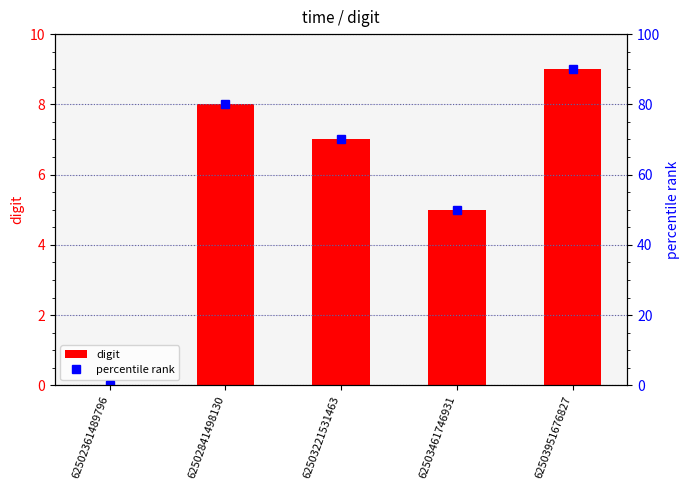

Which series has the largest range (max minus min)?

percentile rank